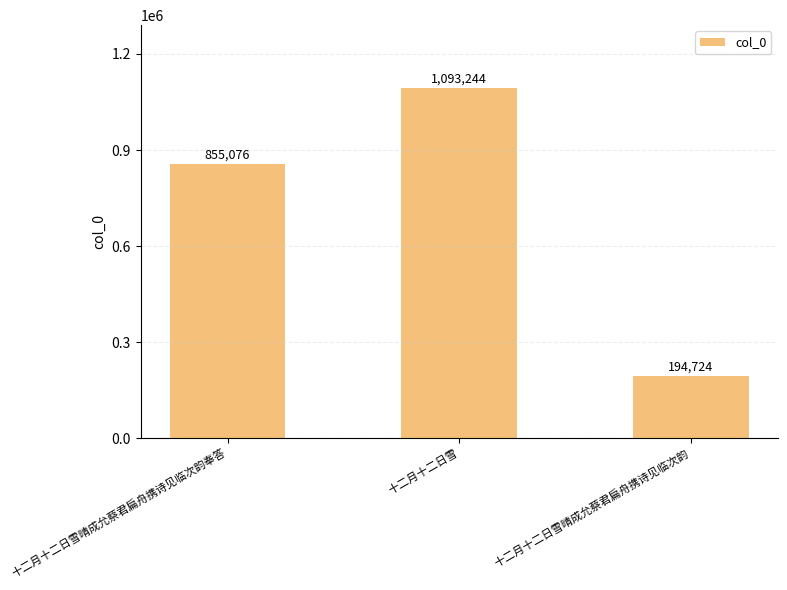

Which has a higher value, 十二月十二日雪晴成允蔡君扁舟携诗见临次韵奉答 or 十二月十二日雪?

十二月十二日雪